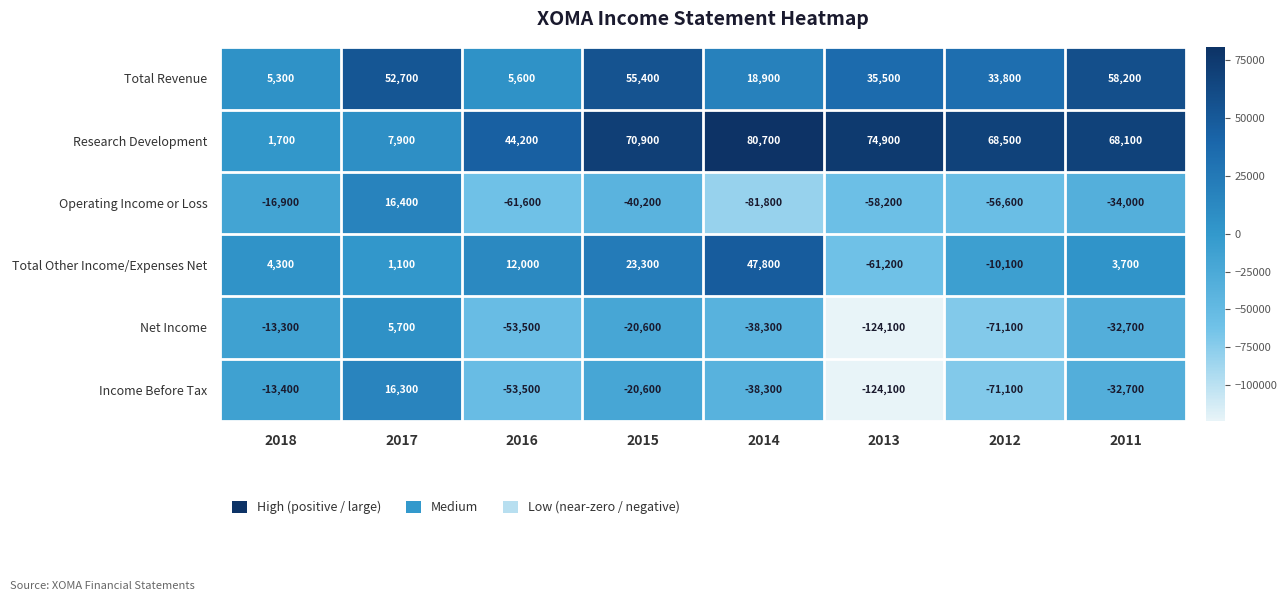

How many data points does each series have?

8